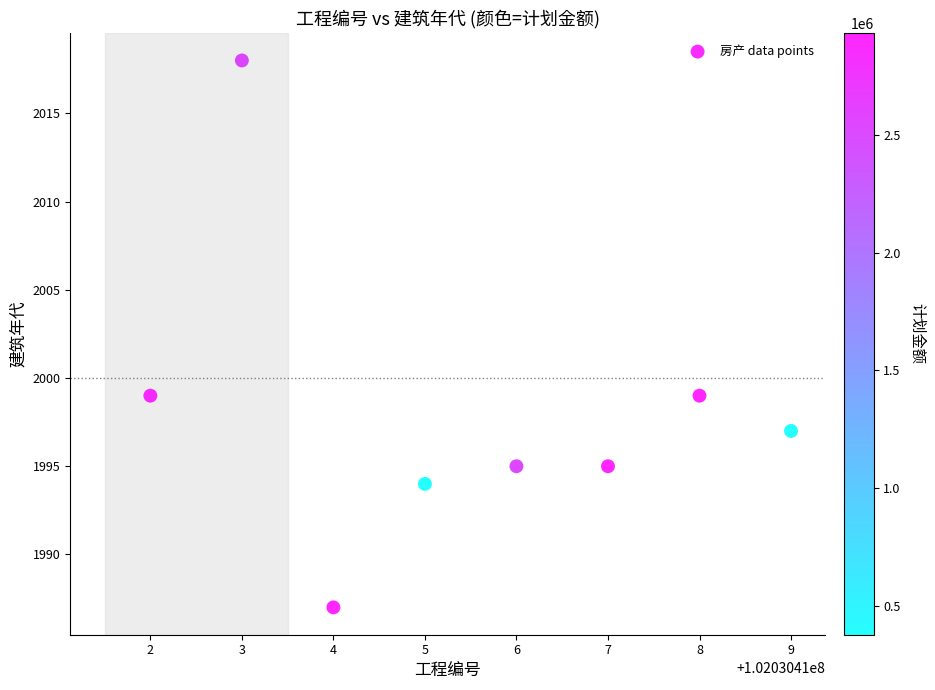

What is the range of Y values (max minus min)?

31